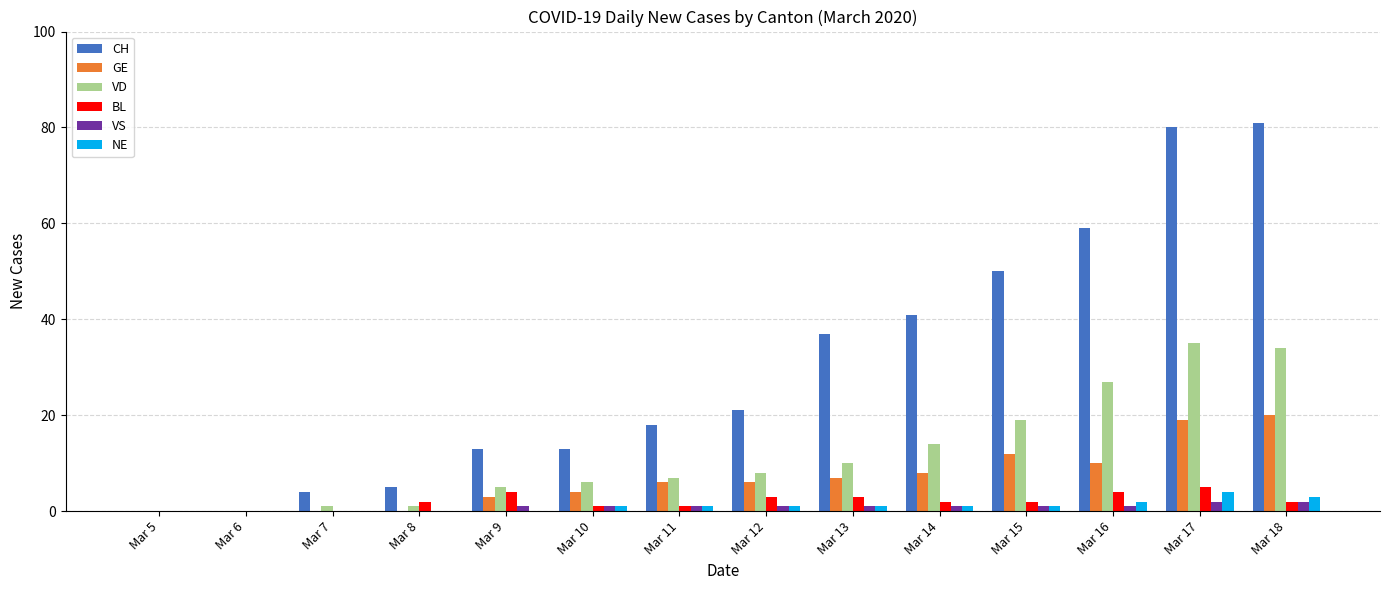

How many categories are shown in the chart?

14